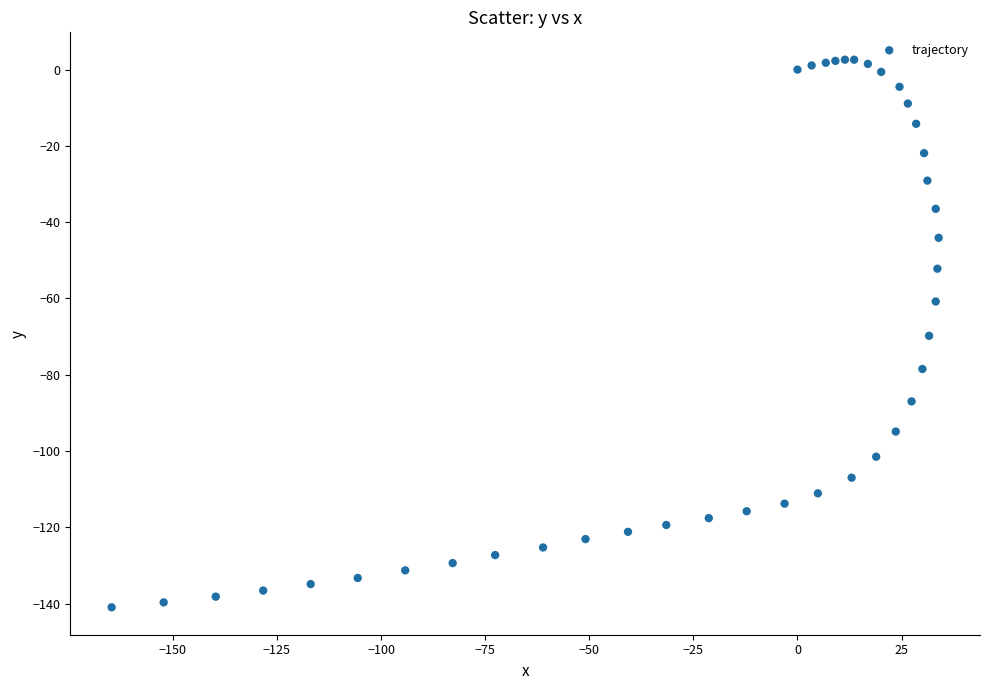

What is the range of Y values (max minus min)?

143.6